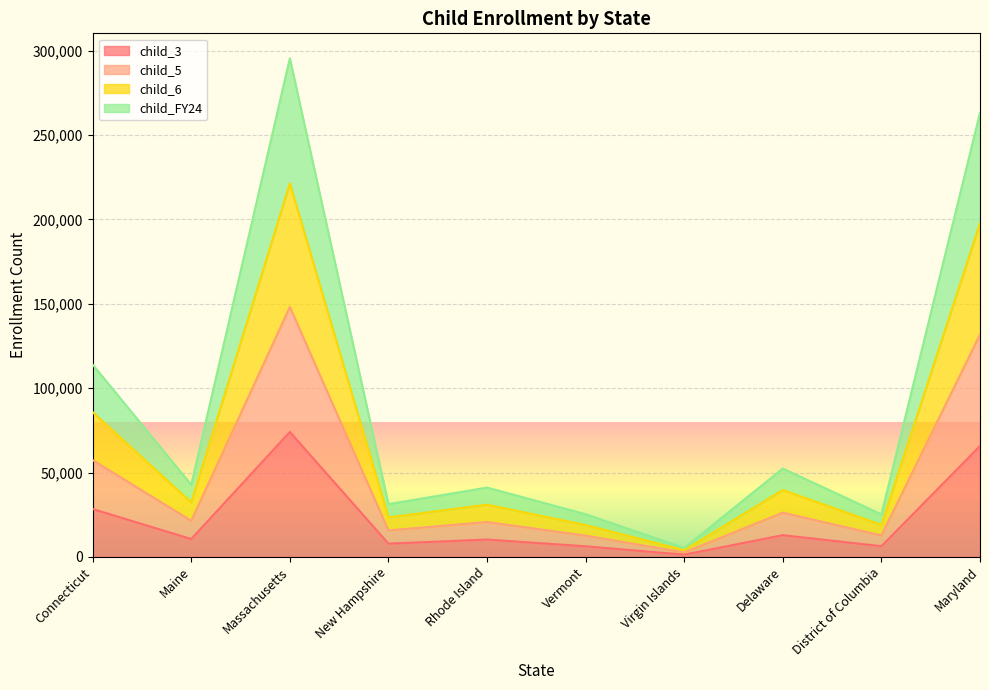

What is the label of the 3rd point from the right?

Delaware